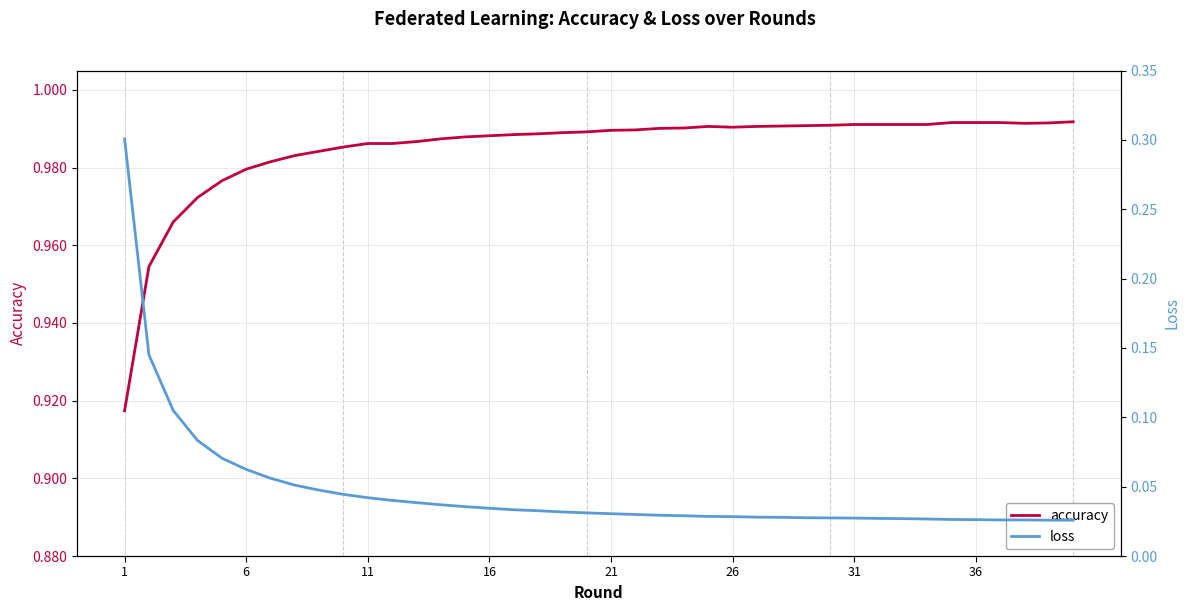

At 21, list the series in order from smallest to largest.

loss, accuracy